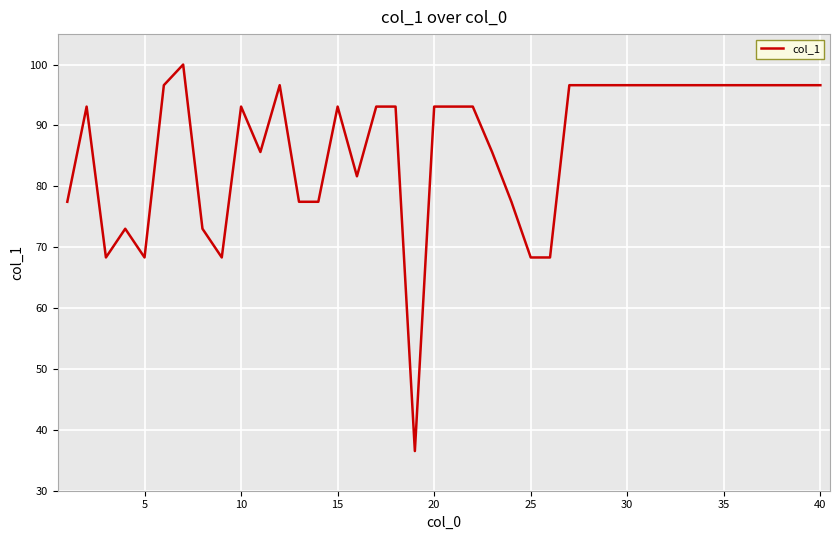

What is the smallest value displayed?

36.5